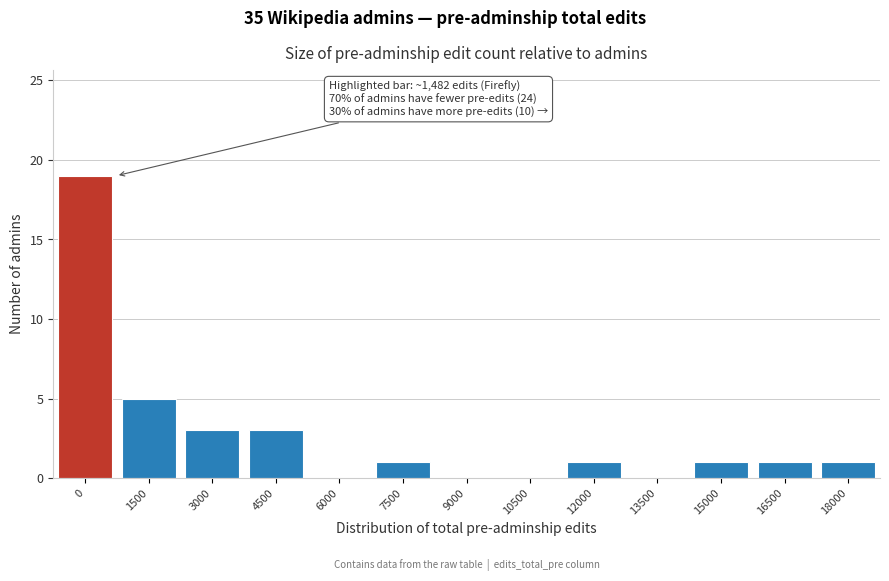

Reading left to right, transcribe all the data shown in this chart.

0=19	1500=5	3000=3	4500=3	6000=0	7500=1	9000=0	10500=0	12000=1	13500=0	15000=1	16500=1	18000=1